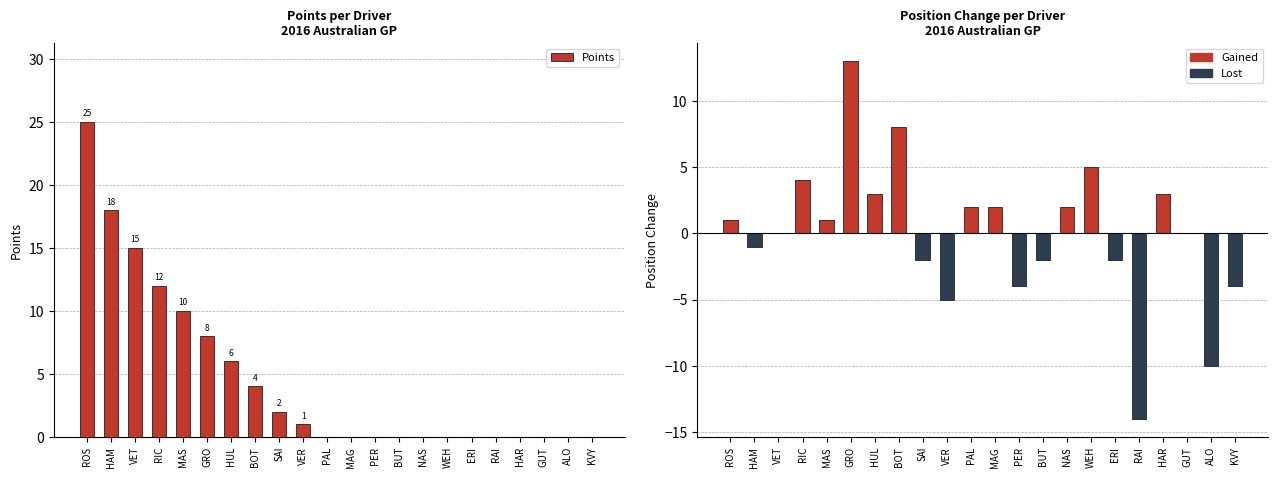

At which category is the sum across all series the highest?

ROS